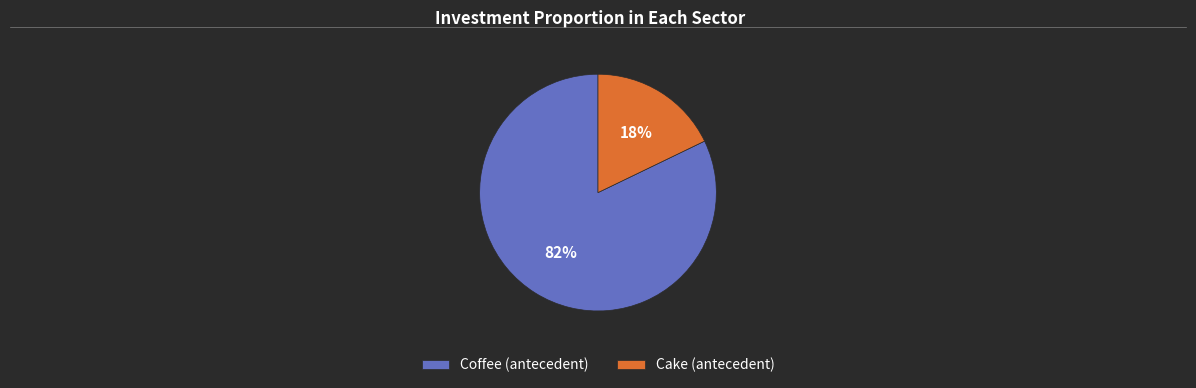

Which has a higher value, Cake (antecedent) or Coffee (antecedent)?

Coffee (antecedent)